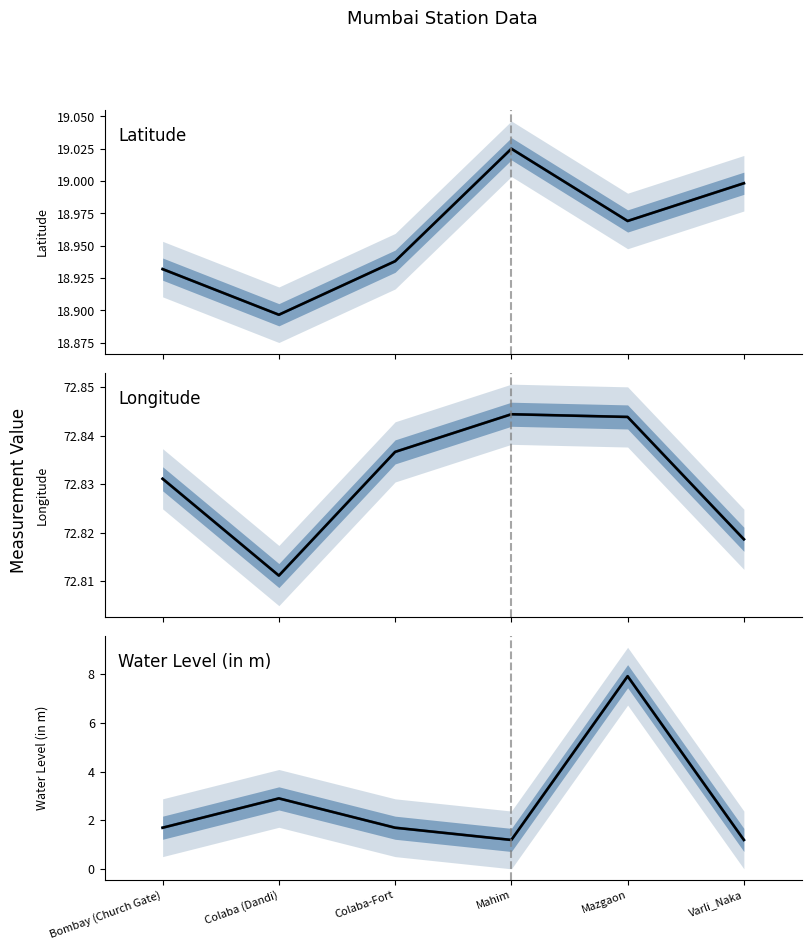

In water_level (in m) (obs), how many points are higher than both neighbors (excluding endpoints)?

2